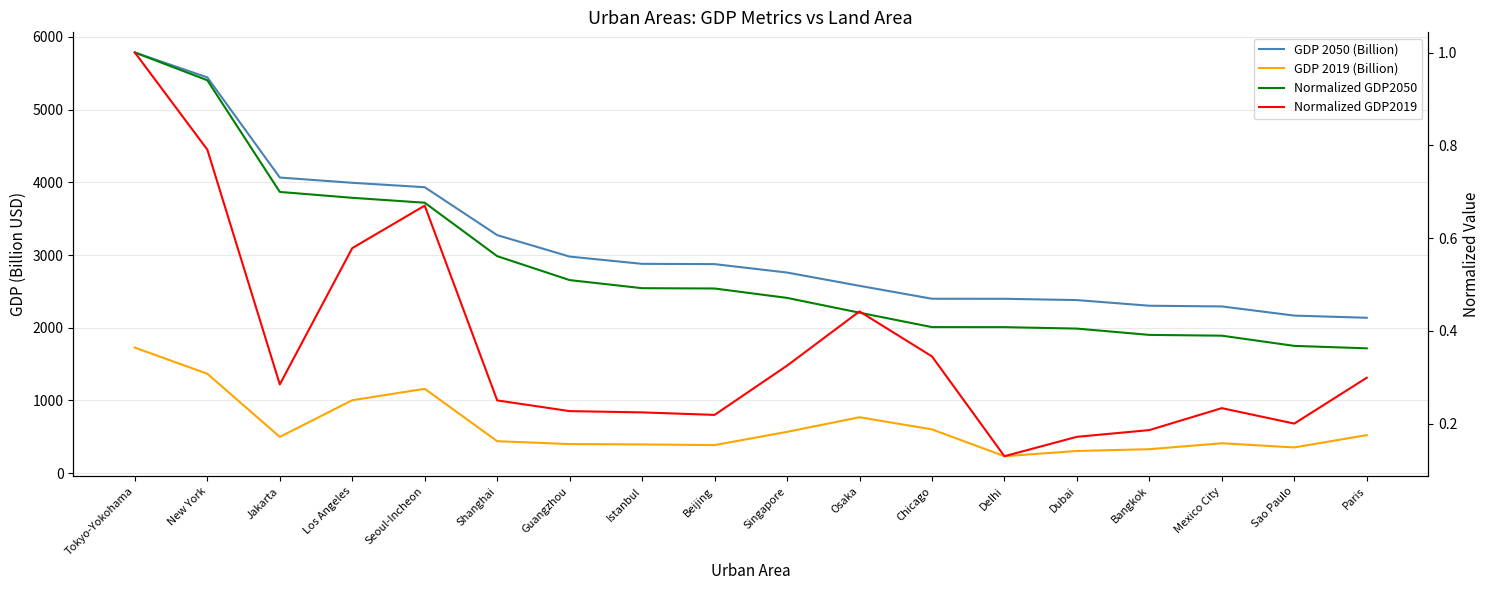

True or false: Normalized GDP2019 and GDP 2019 (Billion) intersect in this chart.

False